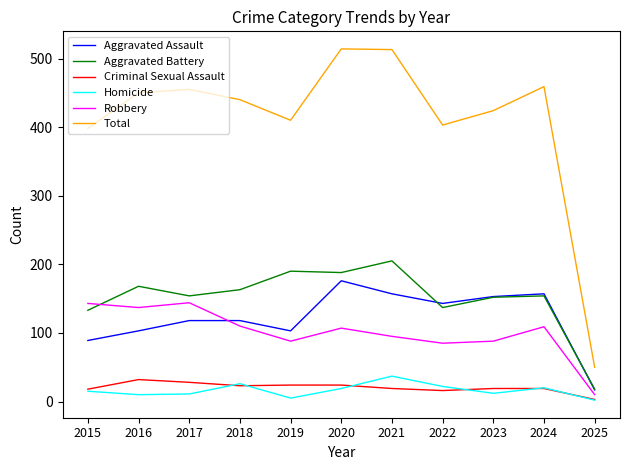

In Aggravated Battery, how many points are lower than both neighbors (excluding endpoints)?

3